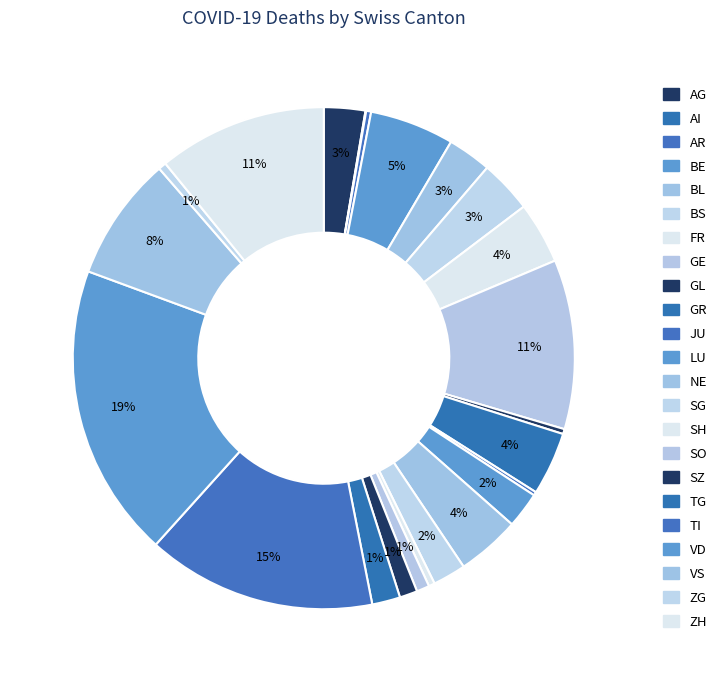

Which category has the smallest portion of the pie?

AI